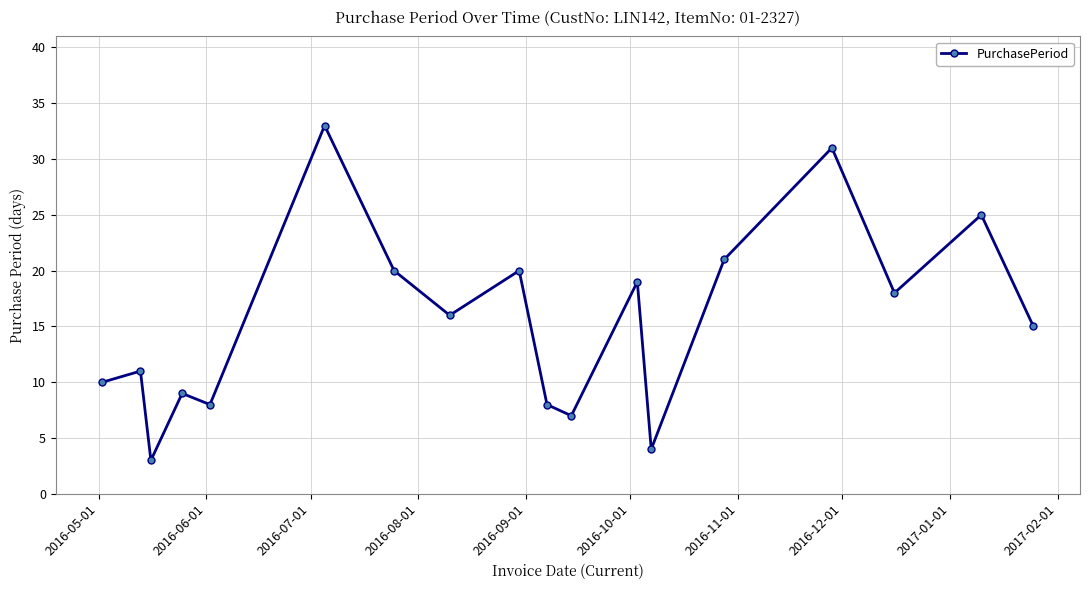

Reading right to left, extract all data points from this chart.

15	25	18	31	21	4	19	7	8	20	16	20	33	8	9	3	11	10